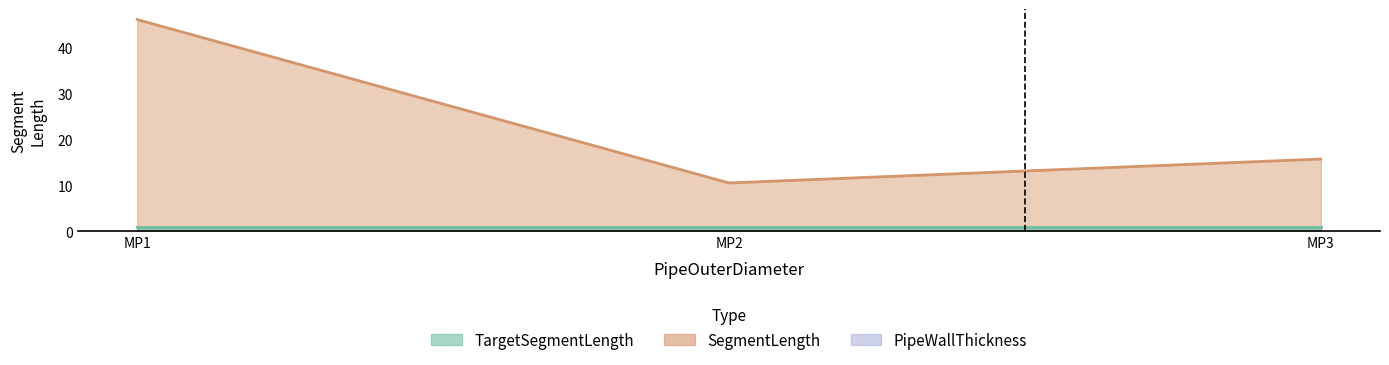

Which series has the widest spread of values?

SegmentLength